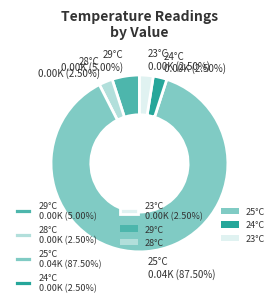

Do 24°C 0.00K (2.50%) and 23°C 0.00K (2.50%) together represent more than half of the pie?

No